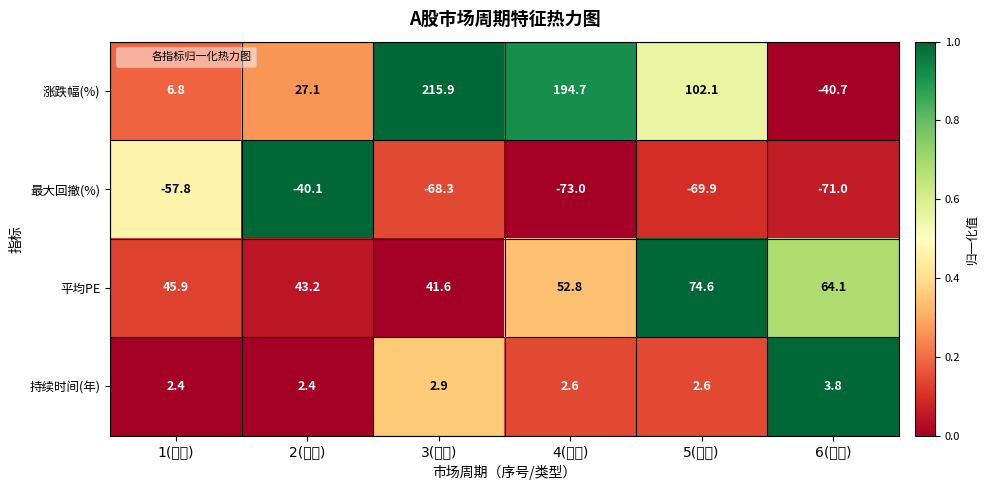

What is the difference between the highest and lowest values at 2(牛市)?

83.3